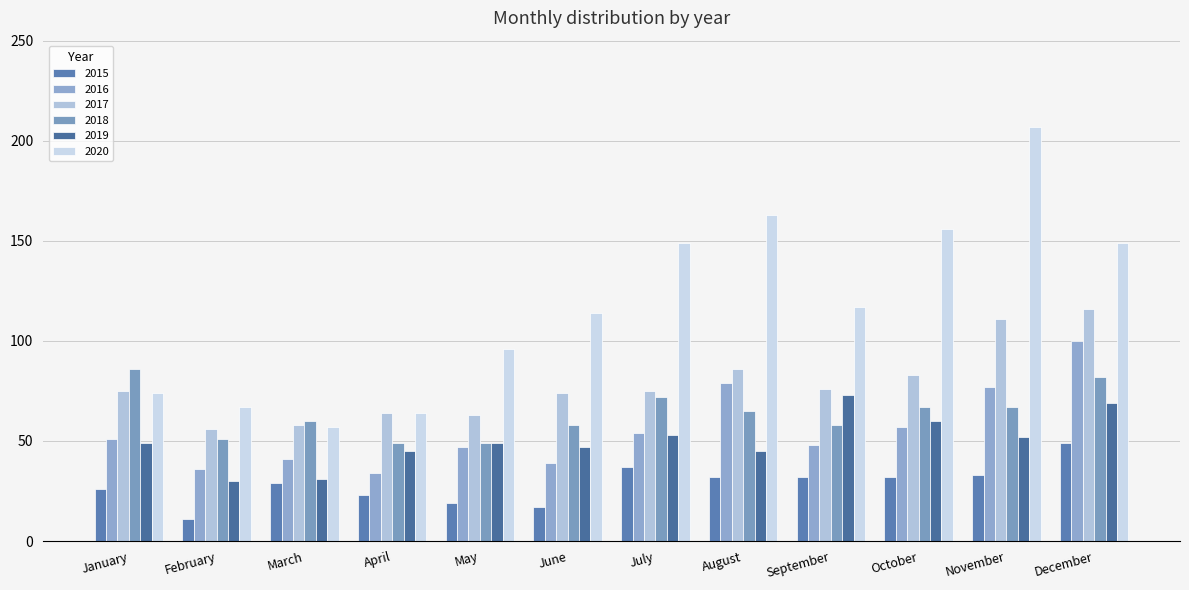

What are all the series names shown in the legend?

2015, 2016, 2017, 2018, 2019, 2020